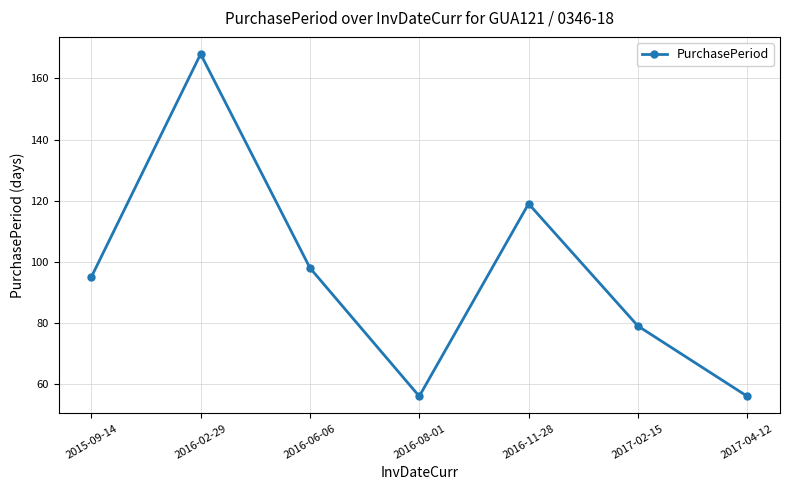

What is the difference between the maximum and minimum values?

112